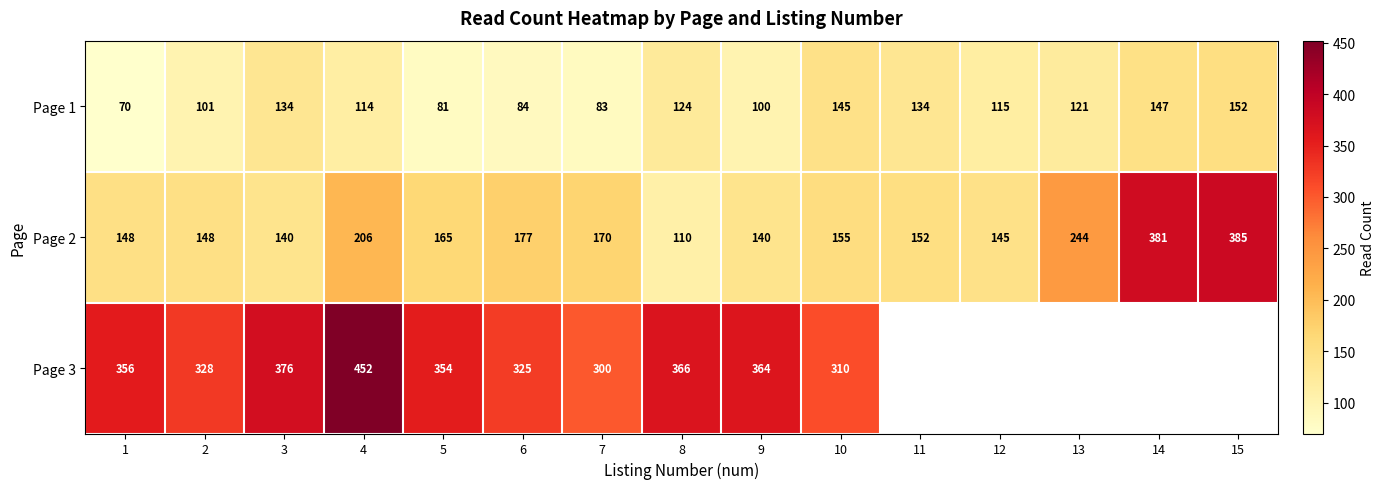

What is the total value across all series at 3?

650